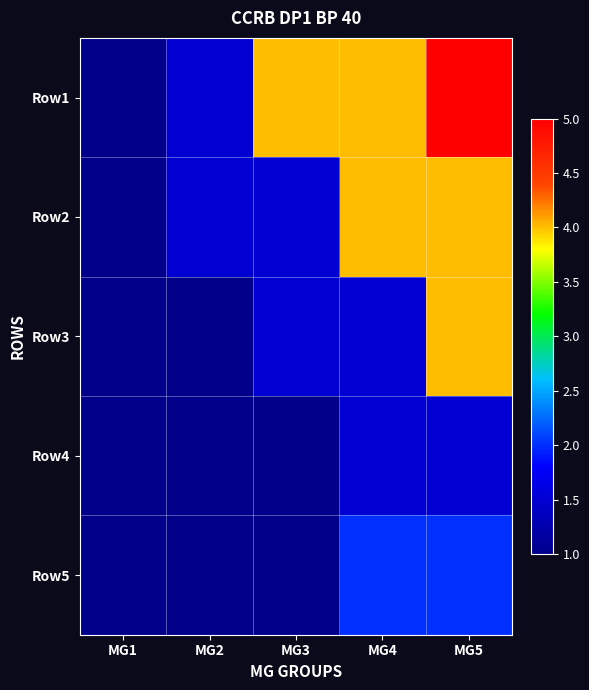

At MG3, list the series in order from largest to smallest.

Row1, Row2, Row3, Row4, Row5